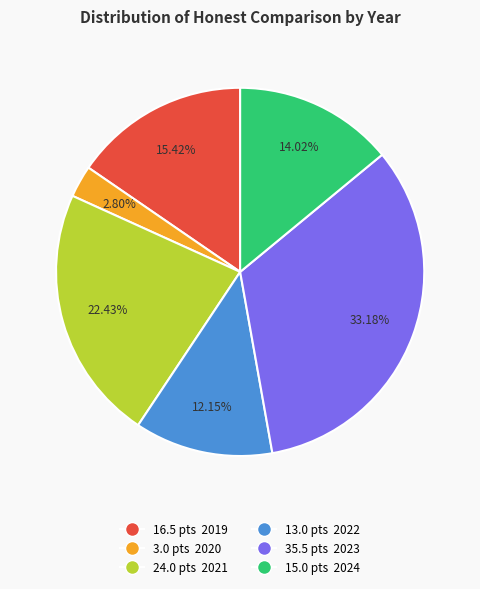

Does any single category account for the majority?

No